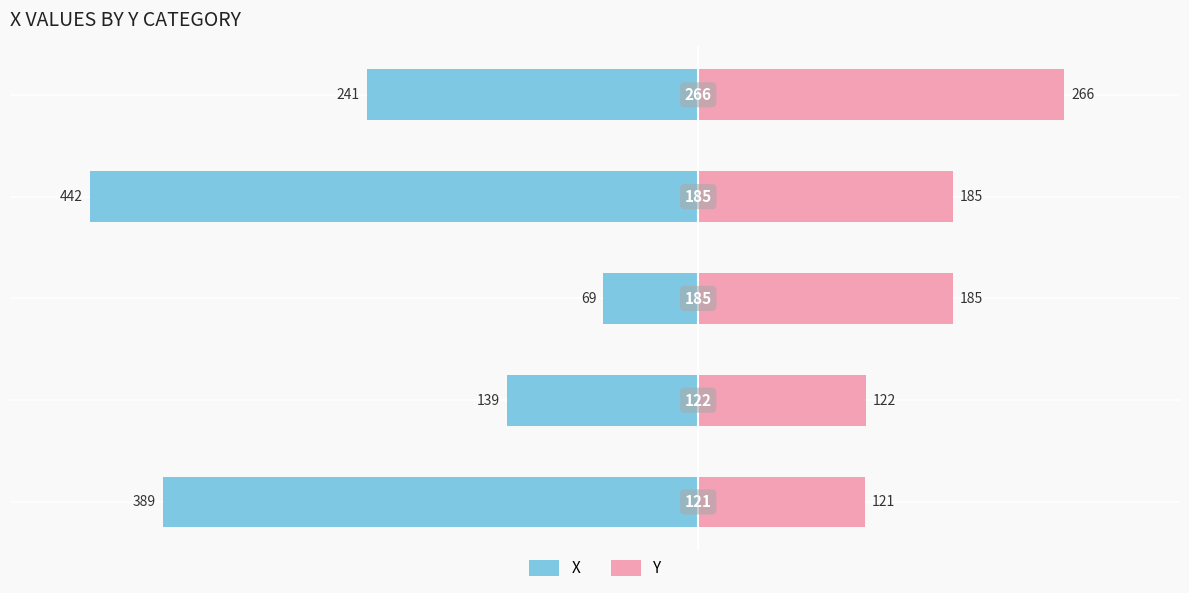

Is the value of Y at −300 greater than the value of X at −400?

Yes